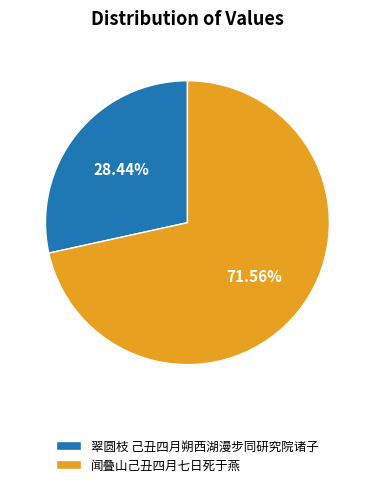

To the nearest percent, what is the difference between the largest and smallest slice percentages?

43%